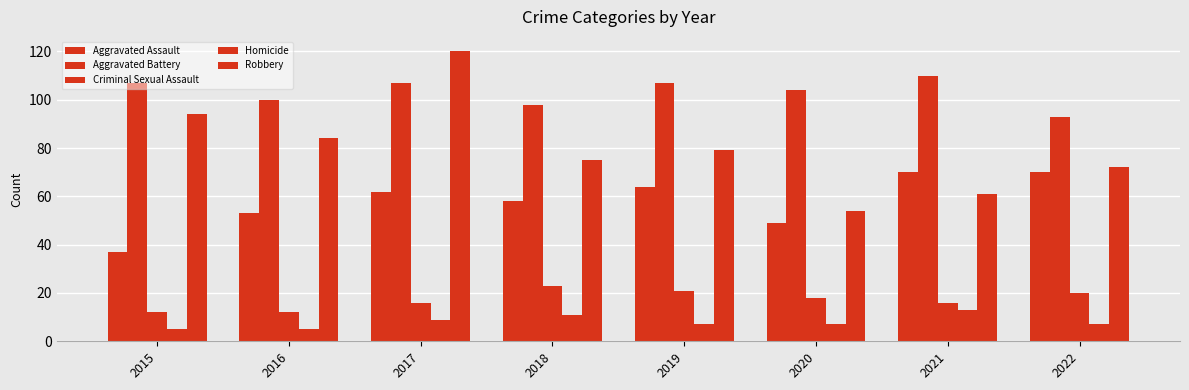

How many distinct data groups are displayed?

5